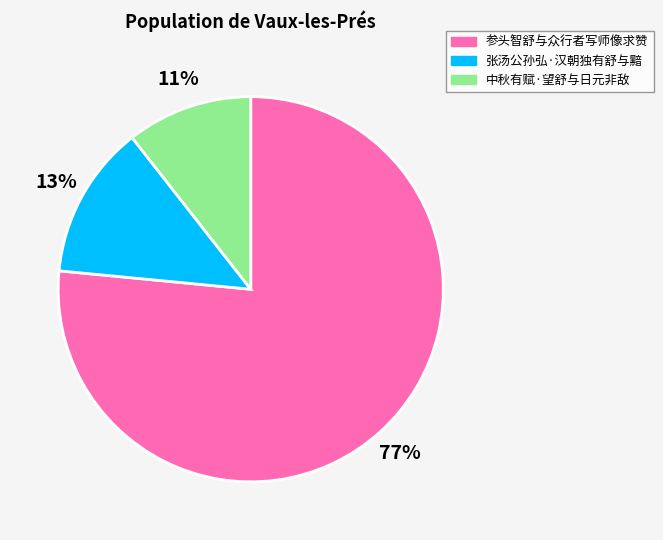

How many slices are in this pie chart?

3